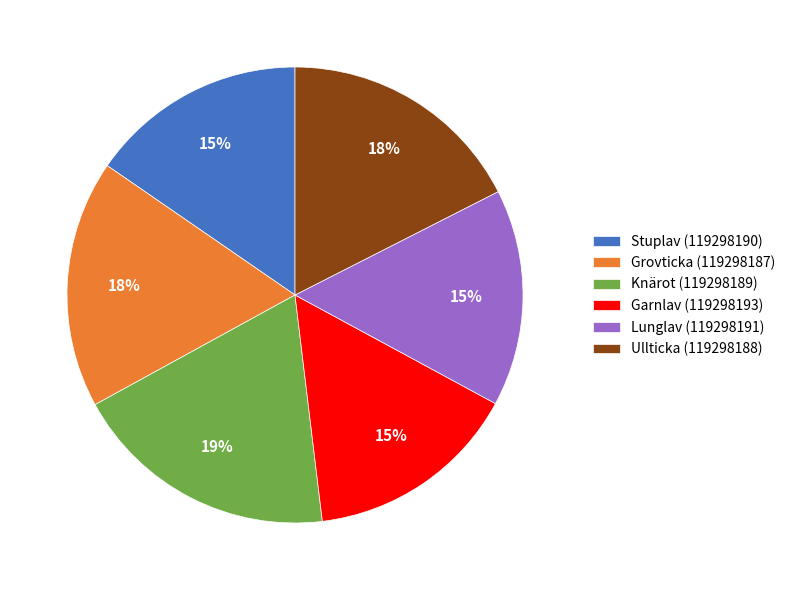

Do Lunglav (119298191) and Grovticka (119298187) together represent more than half of the pie?

No